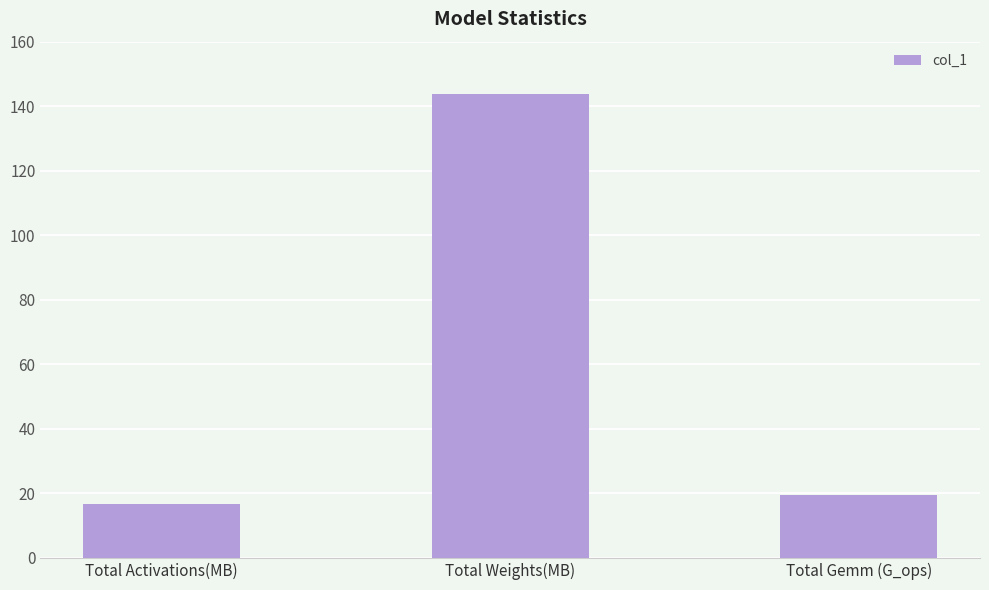

List the labels in order of value, smallest first.

Total Activations(MB), Total Gemm (G_ops), Total Weights(MB)